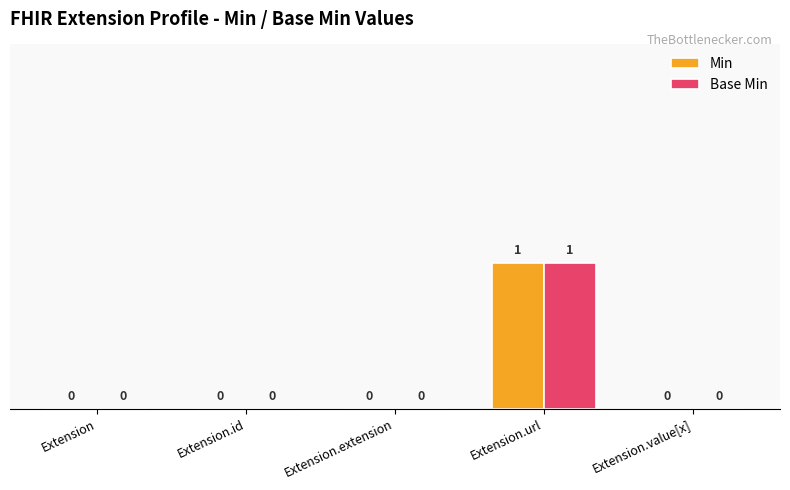

Reading left to right, transcribe all the data shown in this chart.

Min: 0	0	0	1	0
Base Min: 0	0	0	1	0